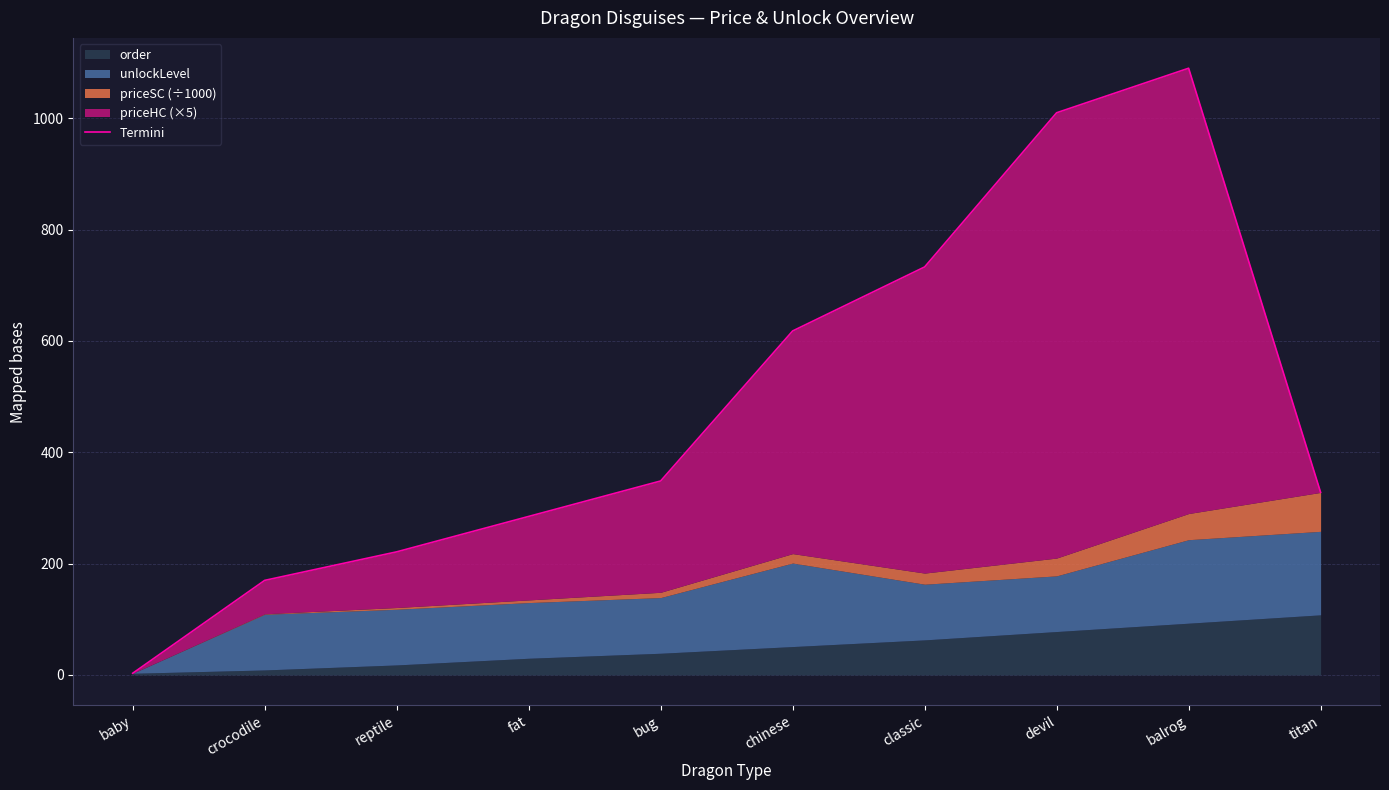

Reading left to right, extract all data points from this chart.

baby=3.0	crocodile=169.9	reptile=221.2	fat=284.8	bug=348.5	chinese=618.0	classic=733.0	devil=1010.0	balrog=1090.0	titan=328.0